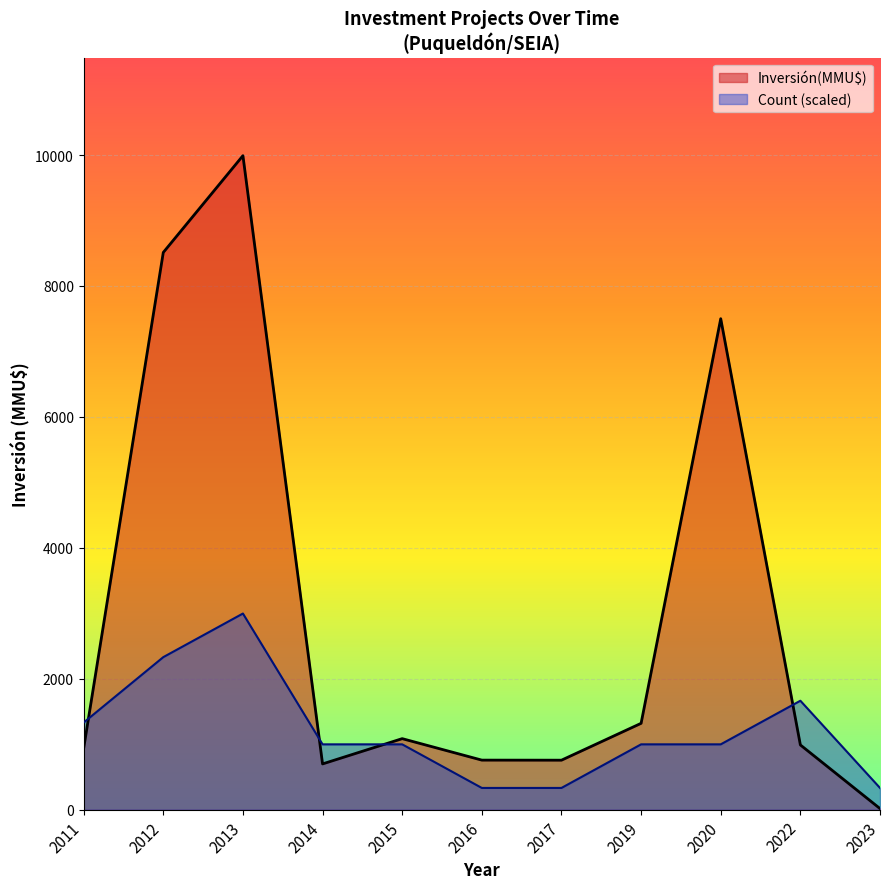

Is it true that Inversión(MMU$) equals 700 at 2014?

True